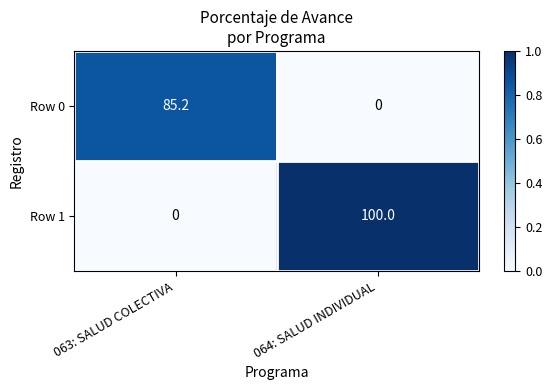

What is the spread (max minus min) of values at 063: SALUD COLECTIVA?

85.2